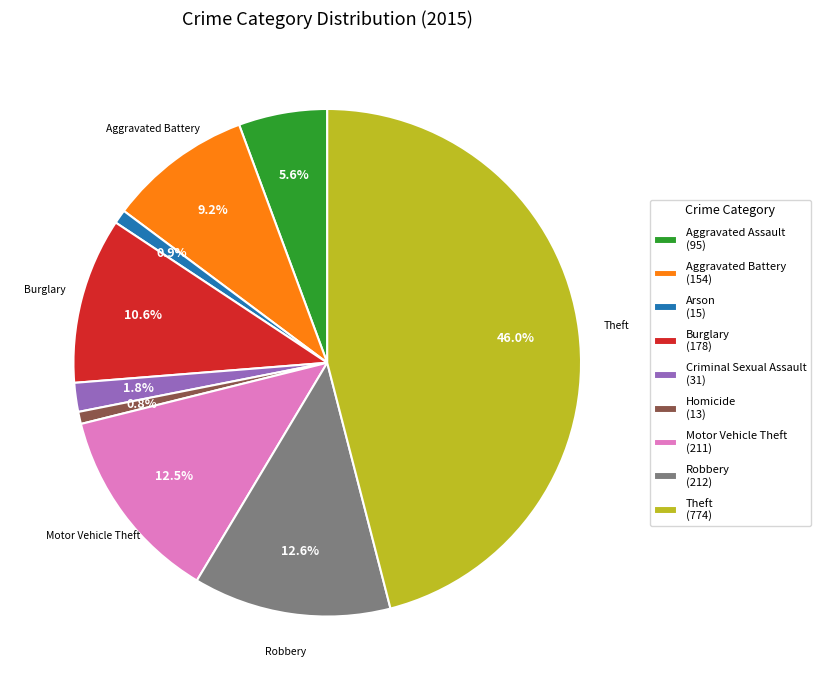

To the nearest percent, what portion does Criminal Sexual Assault represent?

2%